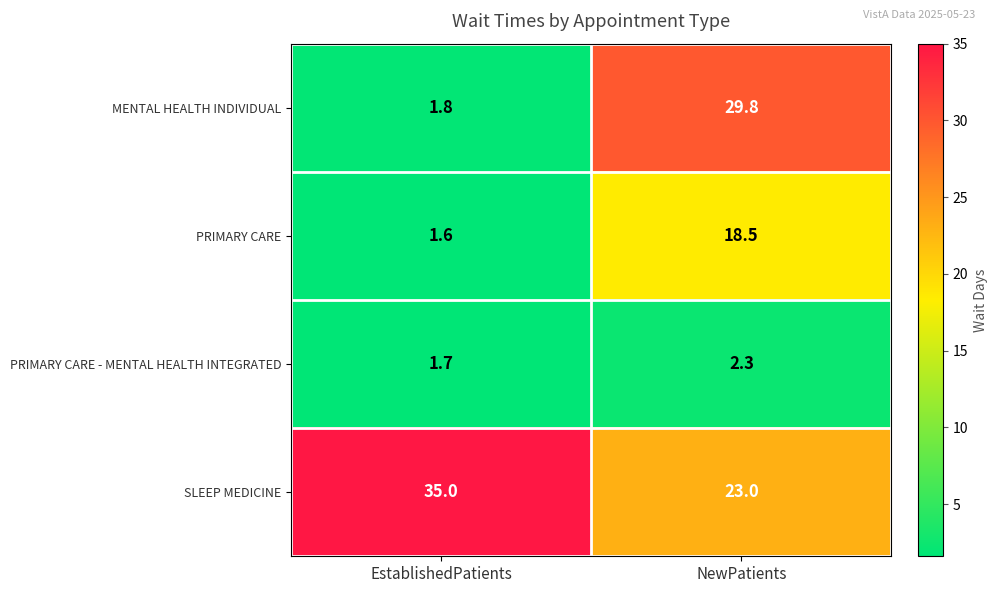

What is the sum of all MENTAL HEALTH INDIVIDUAL values?

31.6